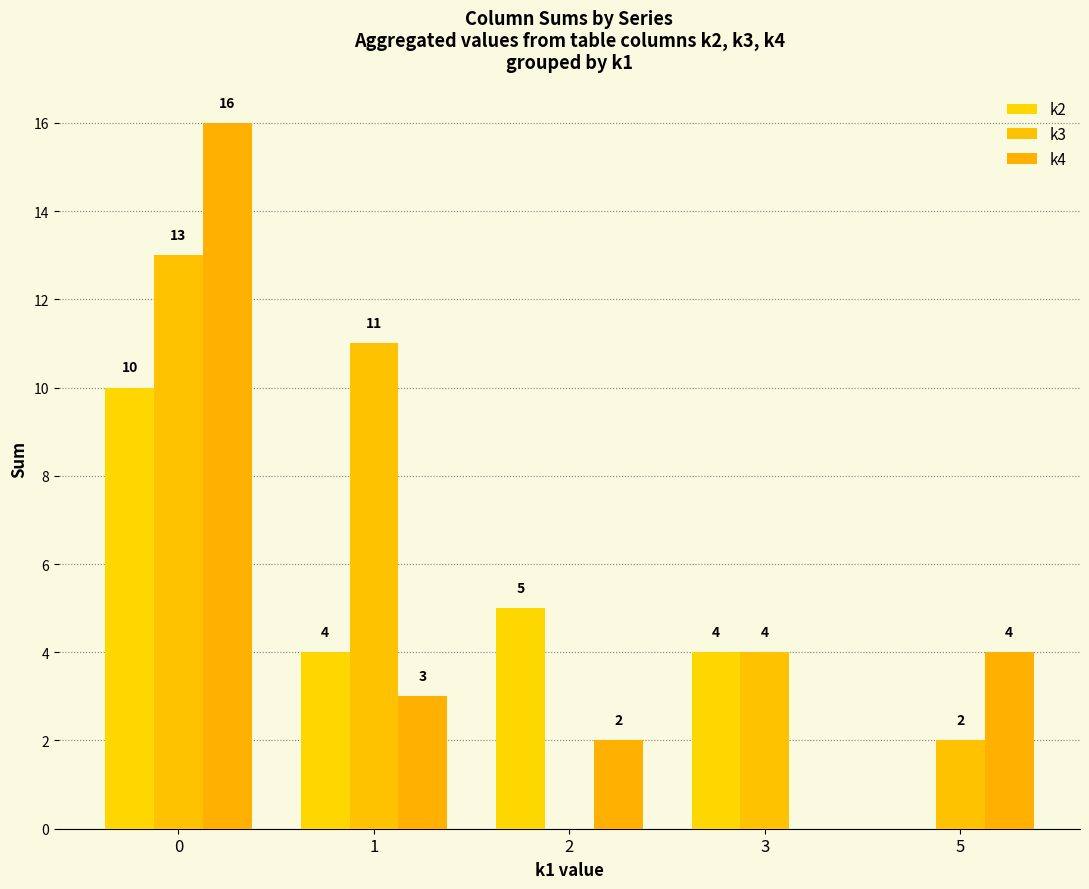

Is the value of k4 at 2 greater than the value of k3 at 0?

No